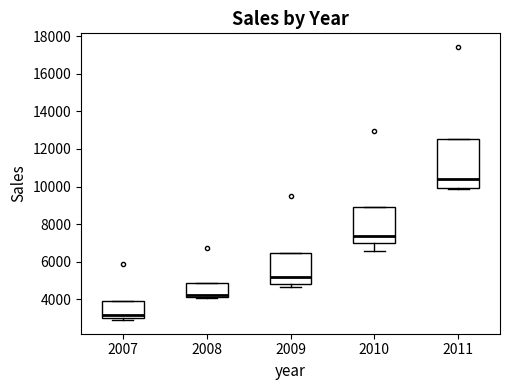

Comparing the boxes themselves (not the whiskers), which one is the tallest?

2011